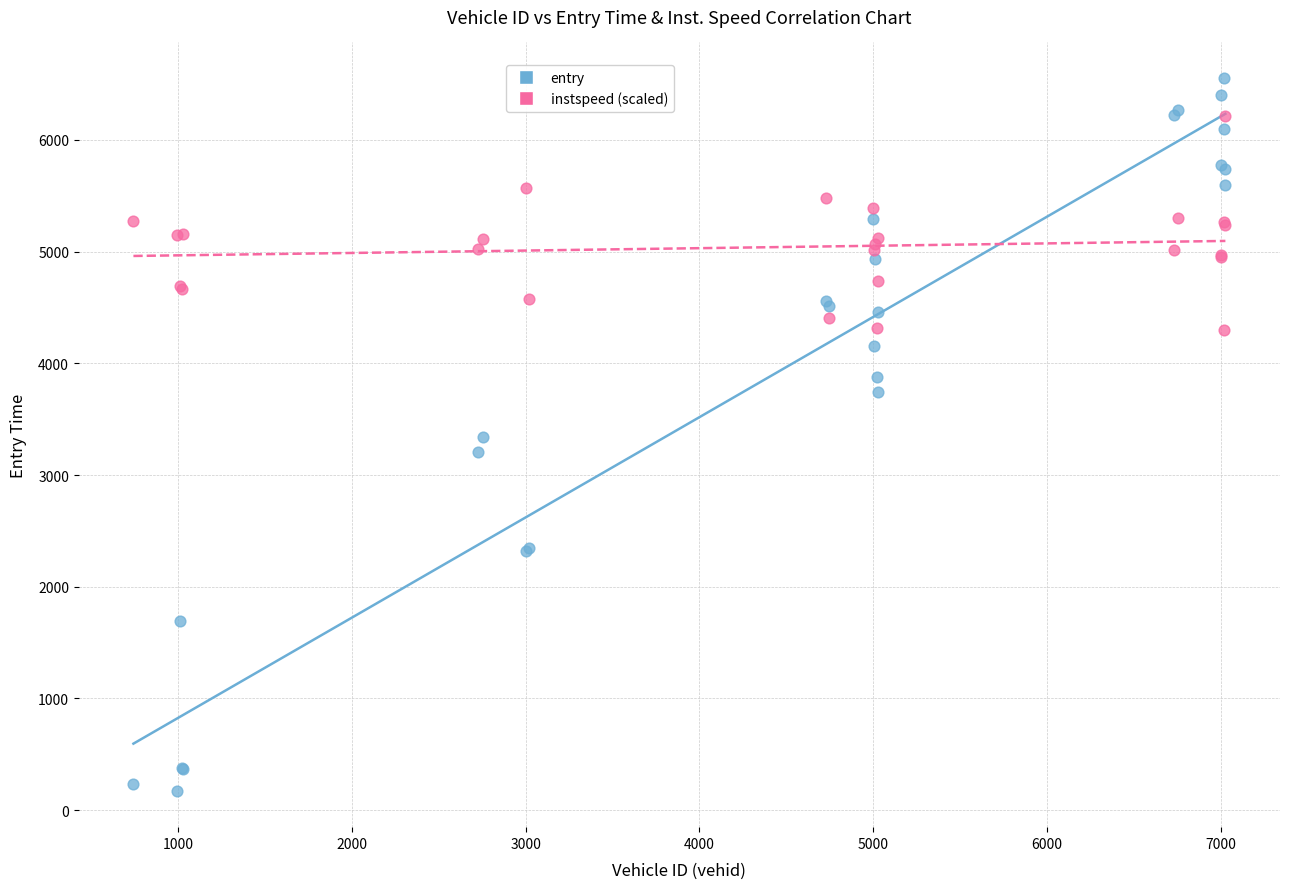

Which series reaches the minimum Y coordinate?

entry